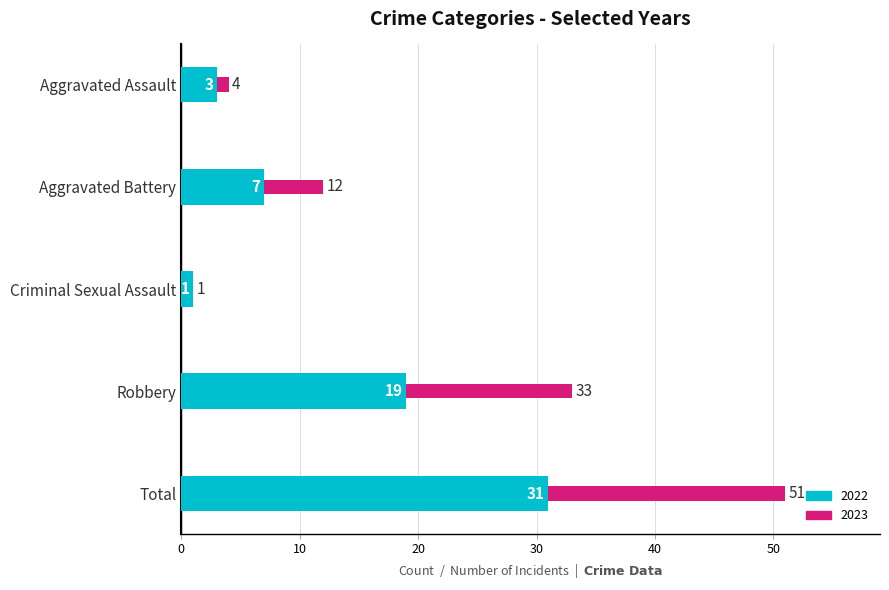

True or false: 2022 has a value of 1 at Criminal Sexual Assault.

True